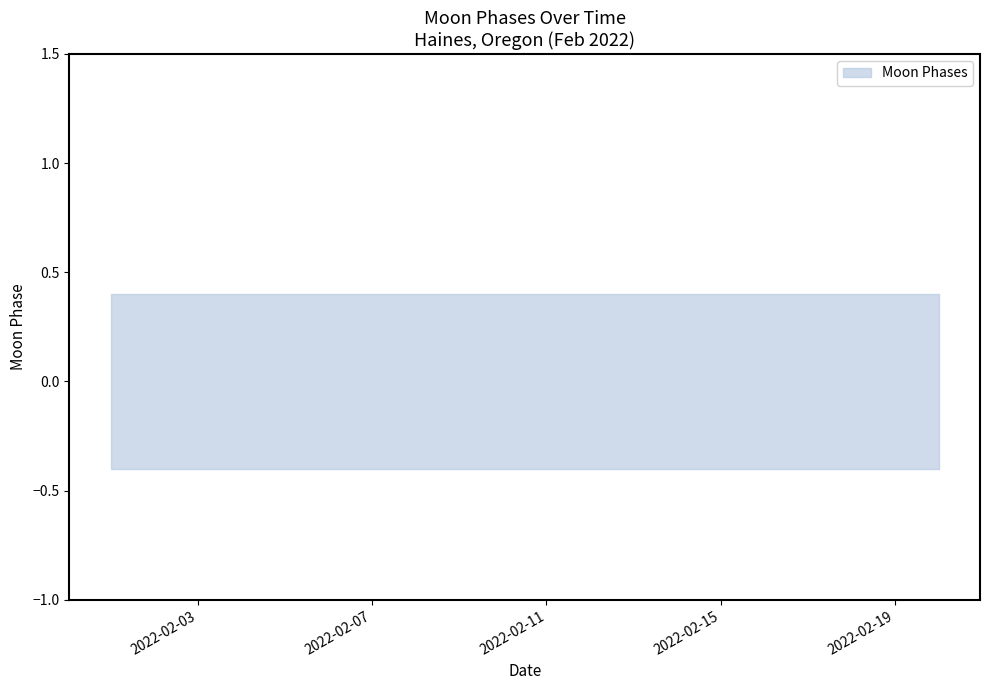

True or false: lower and upper cross at least once.

False